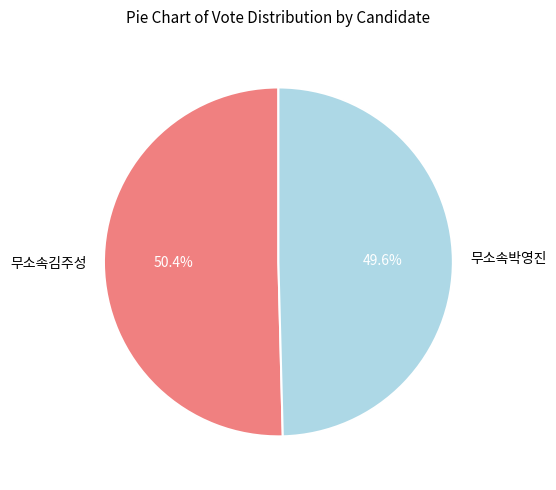

How many segments does this pie chart have?

2